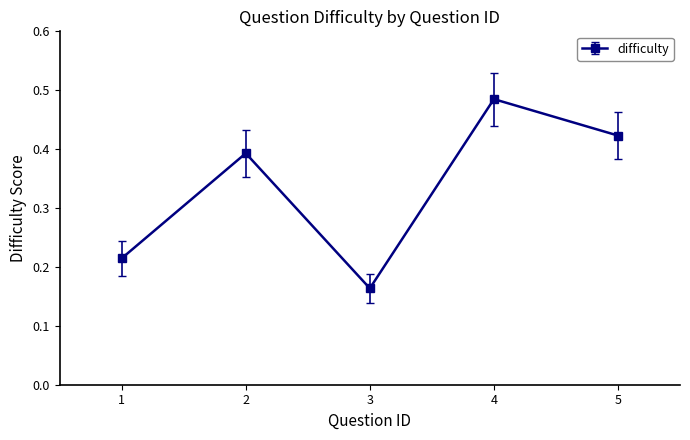

What is the change in value from 1 to 4?

+0.3